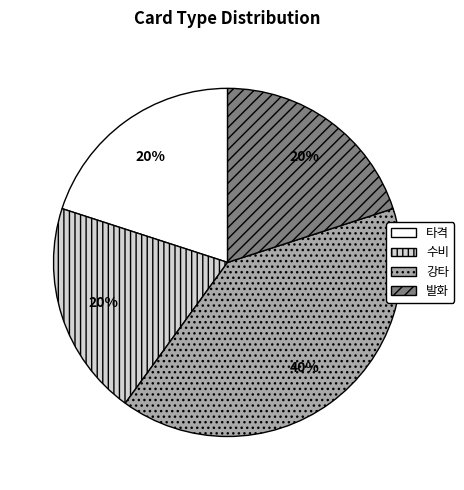

Approximately how many times larger is the value at 수비 compared to 강타?

0.5